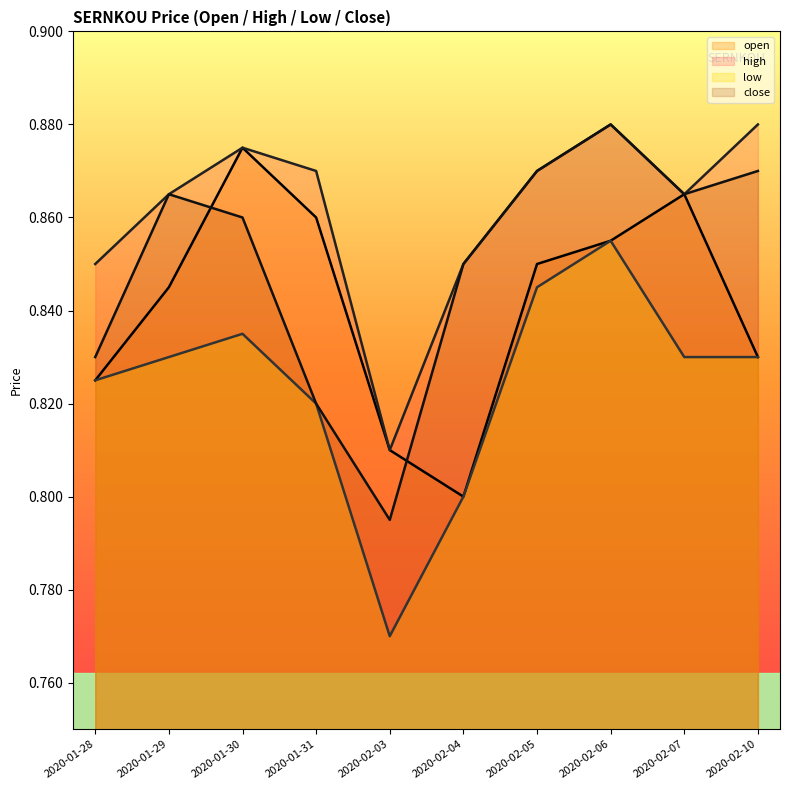

True or false: low has more than 2 interior local peaks.

False